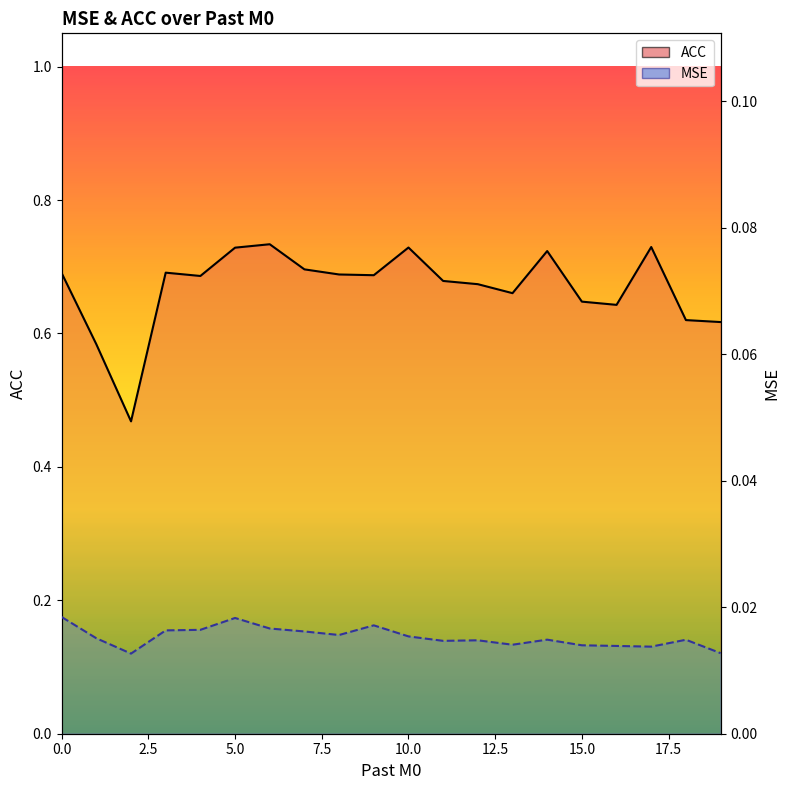

Rank the series at 12 from lowest to highest value.

MSE line, ACC line